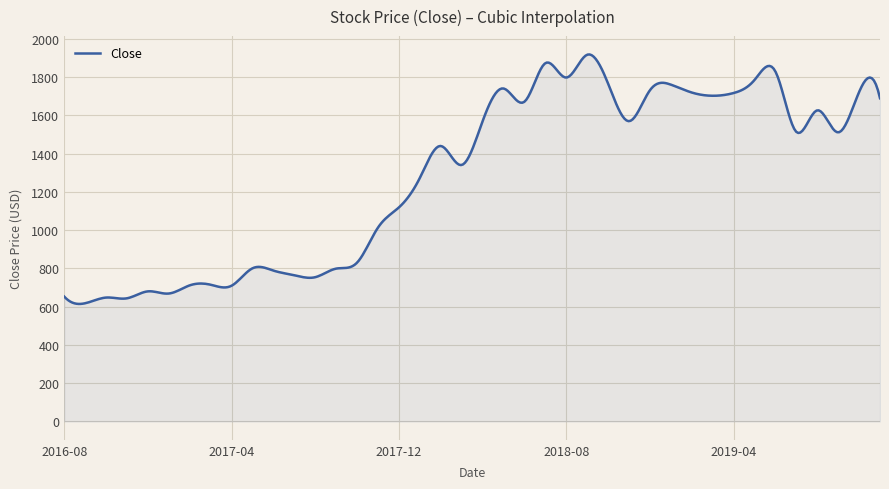

What is the difference between the maximum and second lowest values?

1304.0